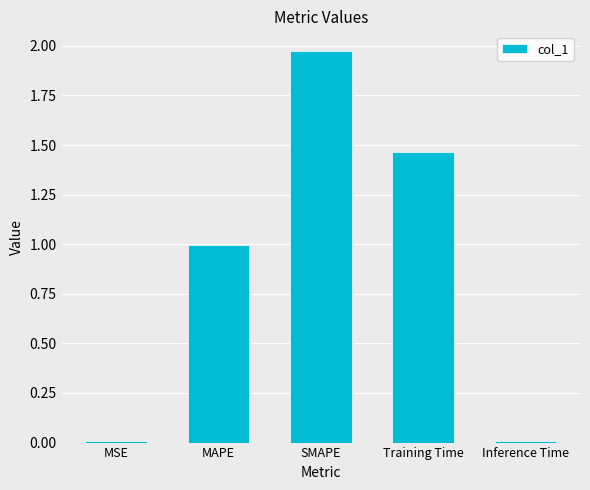

What is the sum of all values?

4.4